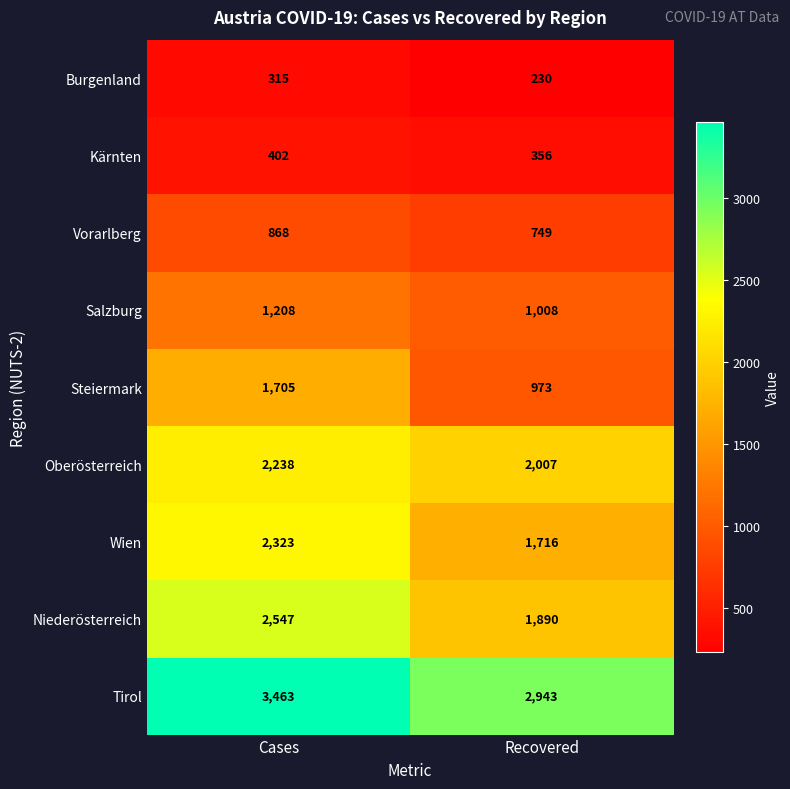

Which series has the largest total across all categories?

Tirol